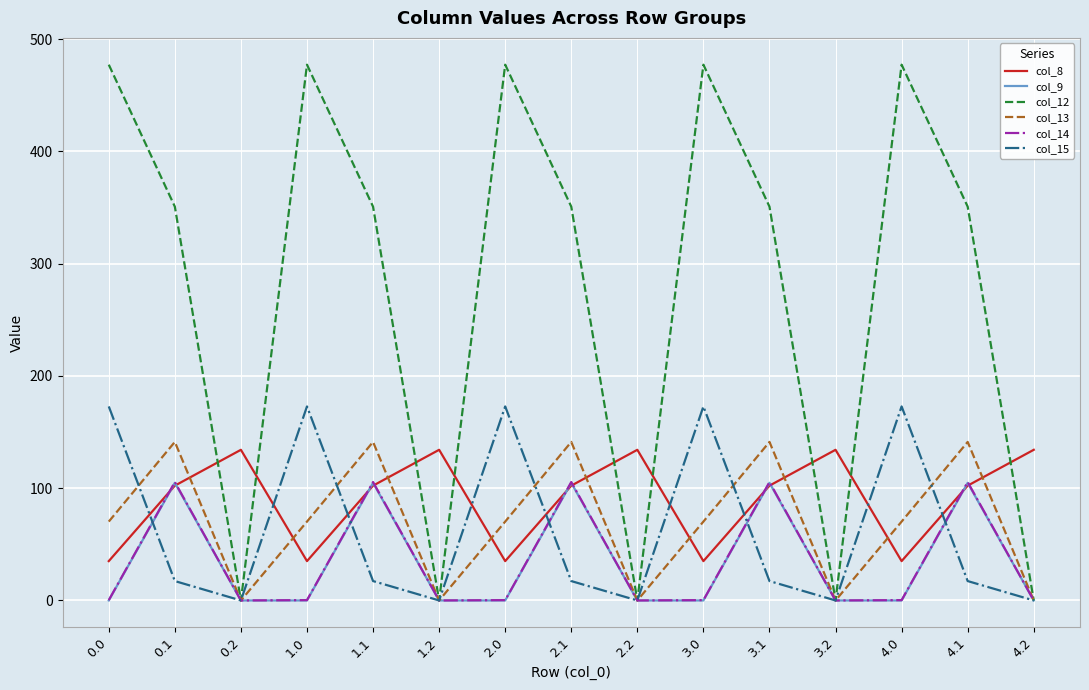

What position from the right is 4.1?

2